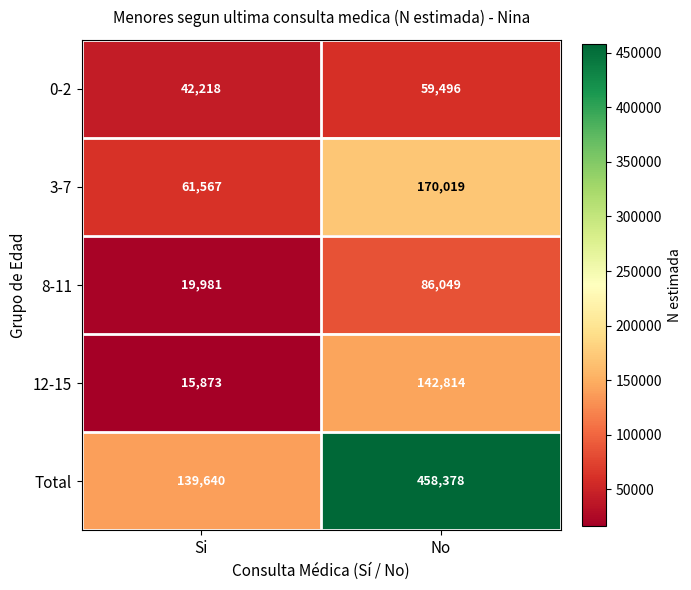

True or false: 0-2 has a value of 59496 at No.

True